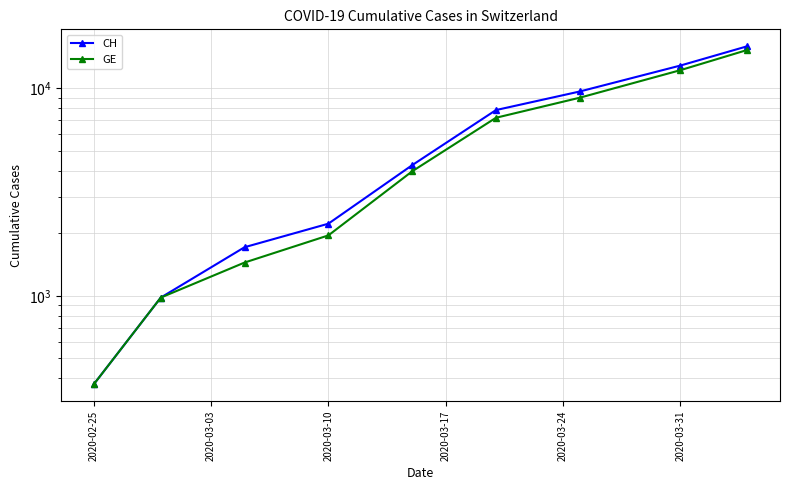

Reading left to right, list all the values displayed in this chart.

CH: 375	981	1715	2226	4259	7847	9642	12852	15926
GE: 375	981	1447	1955	3978	7205	9000	12210	15284